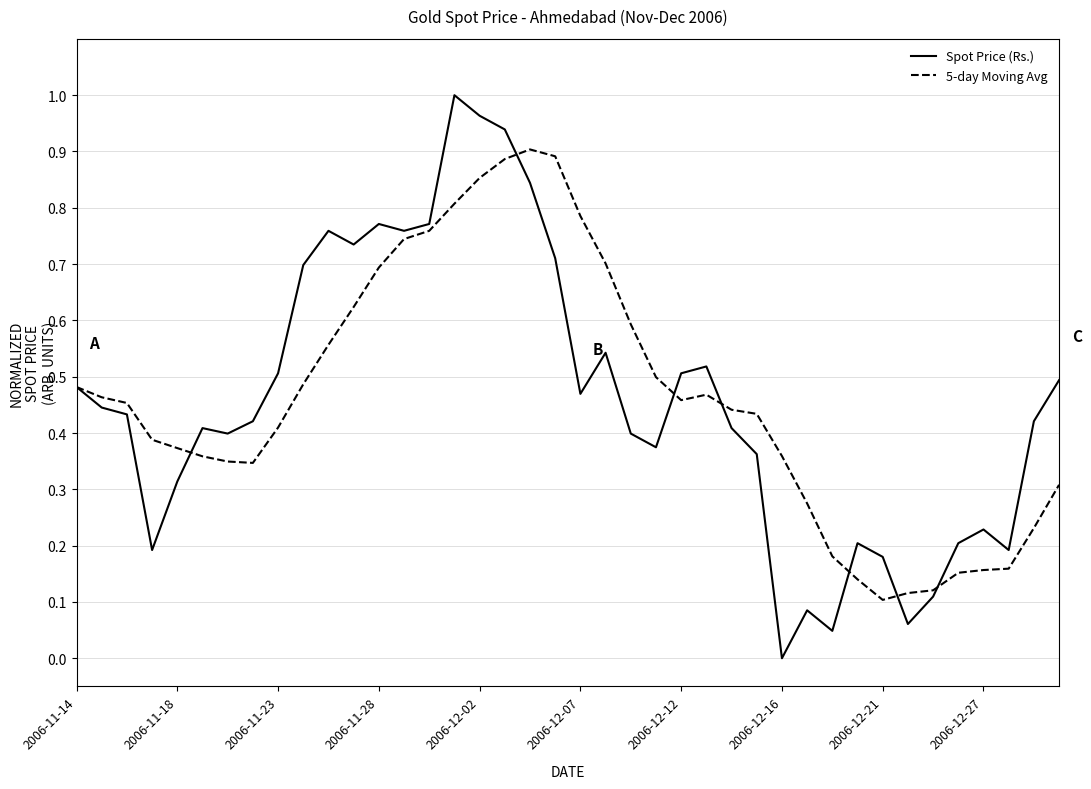

How many lines are shown in the chart?

2